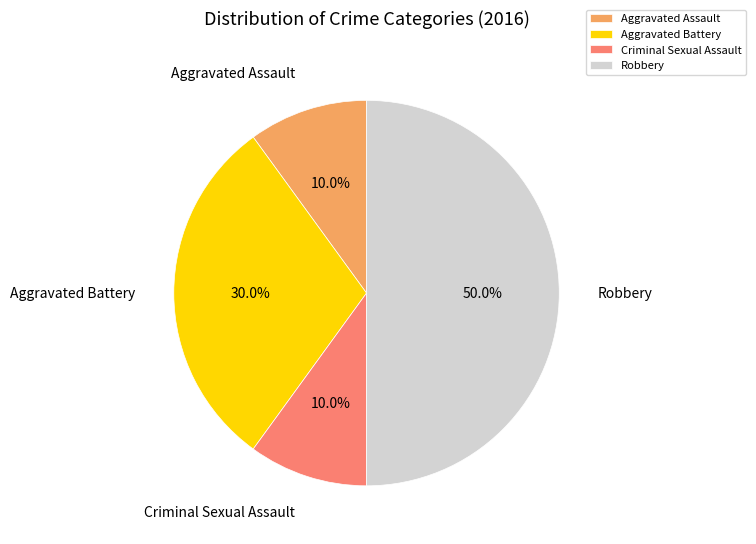

What is the largest slice in the pie chart?

Robbery